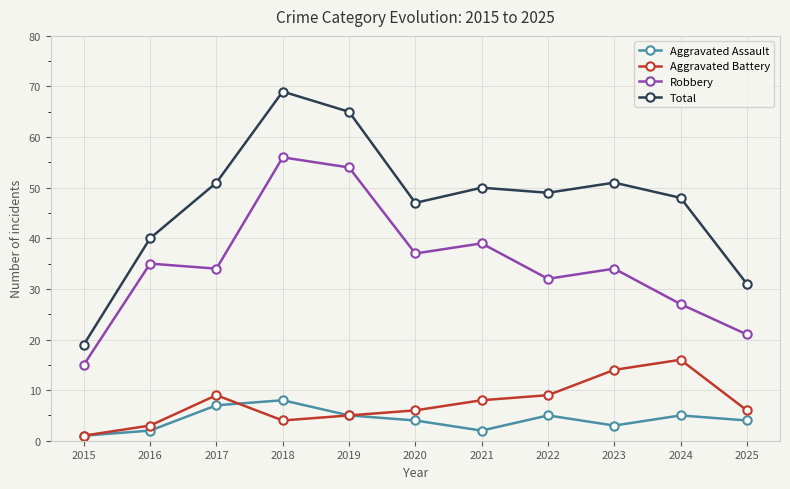

Where is the first local minimum for Robbery?

2017